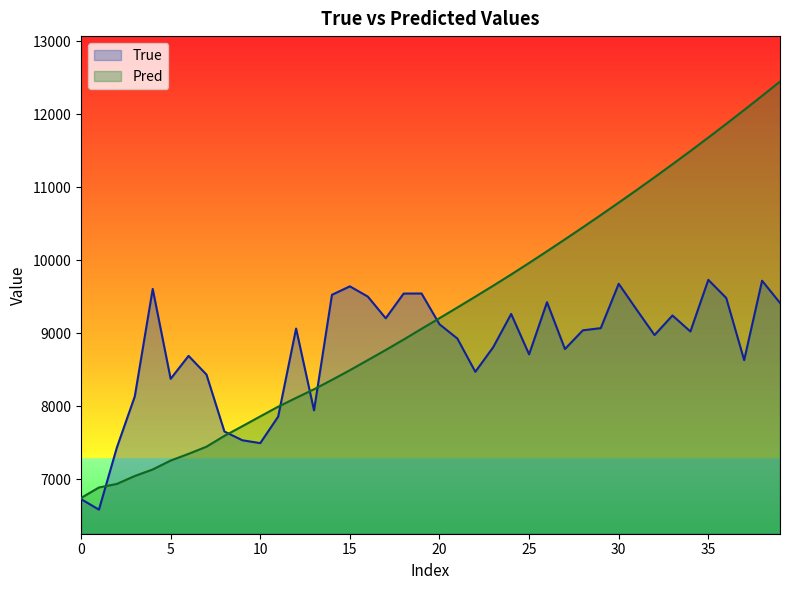

What is the difference between the True values at 28 and 39?

375.0